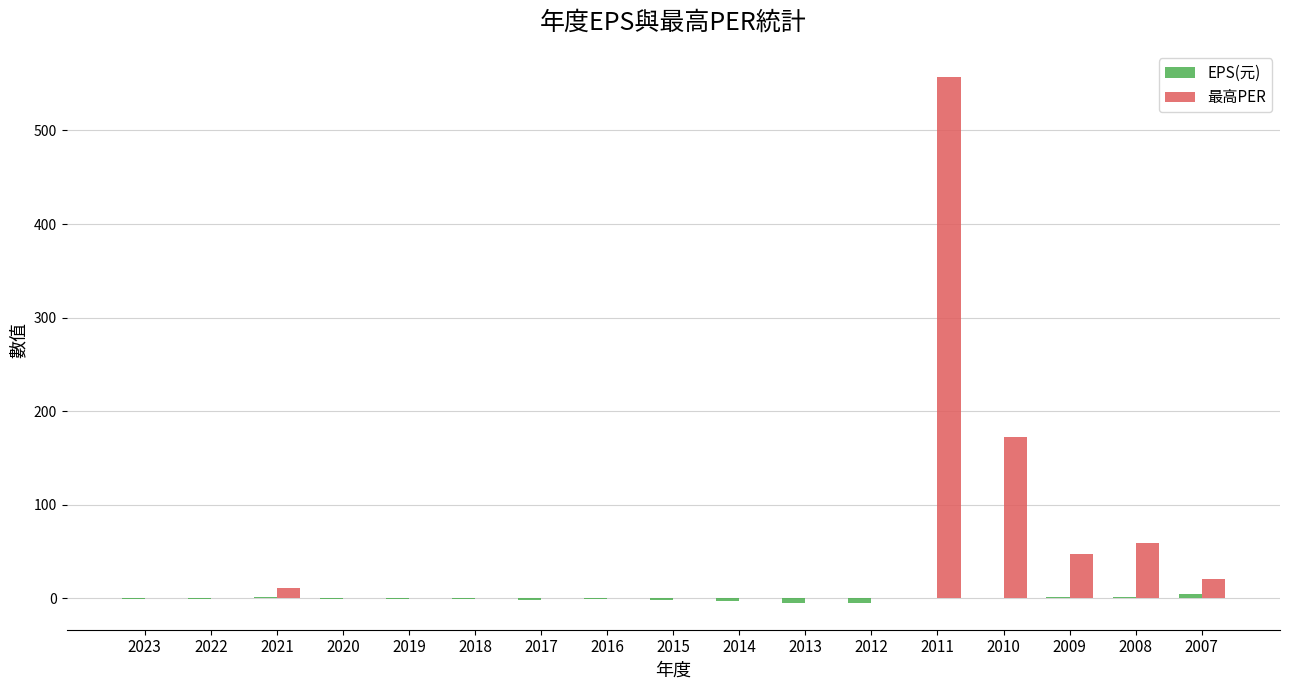

True or false: 最高PER has a value of 24.0 at 2009.

False